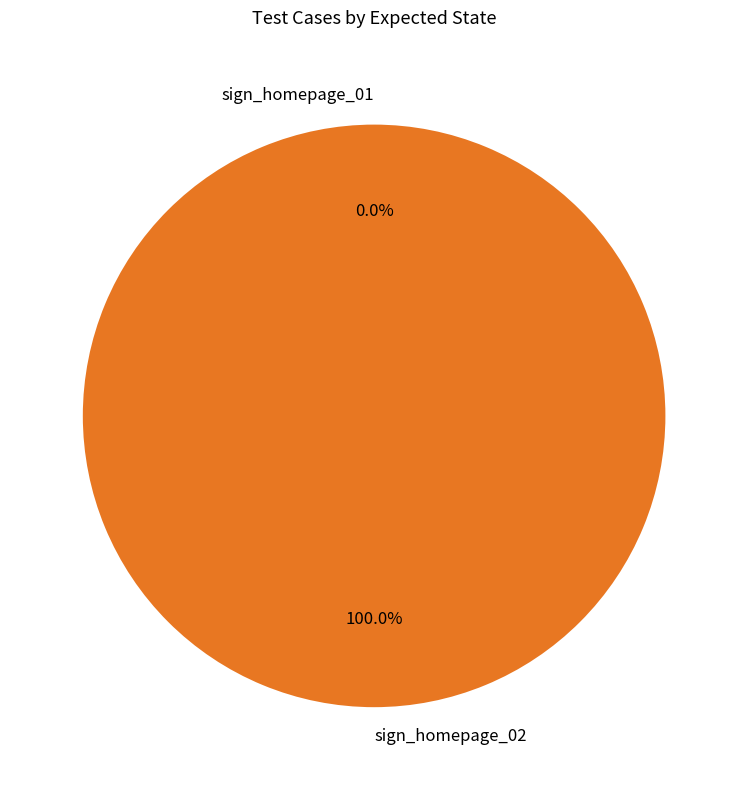

What percentage do sign_homepage_01 and sign_homepage_02 together represent?

100.0%